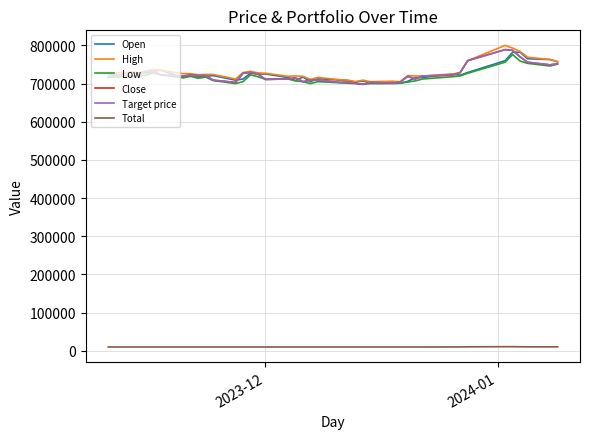

Is this an area chart (filled region under the line)?

No